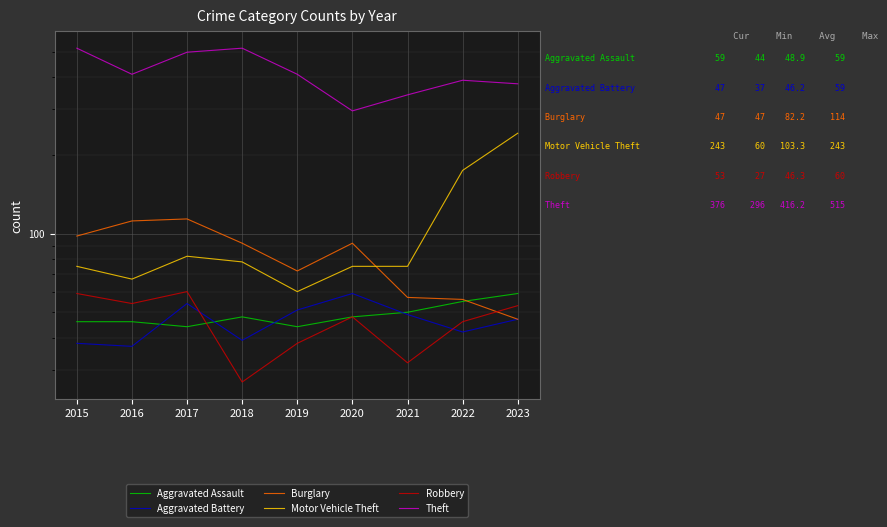

Which category has the highest value across all series?

2015